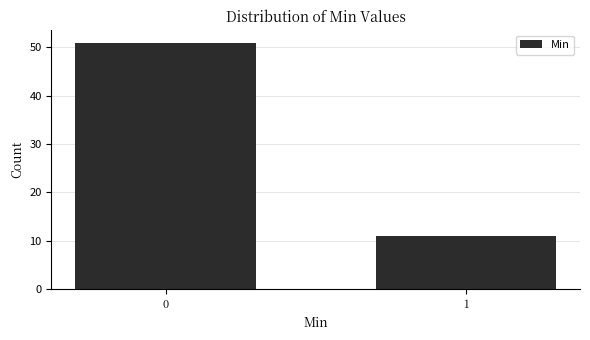

Reading left to right, what are all the values shown in this chart?

51	11